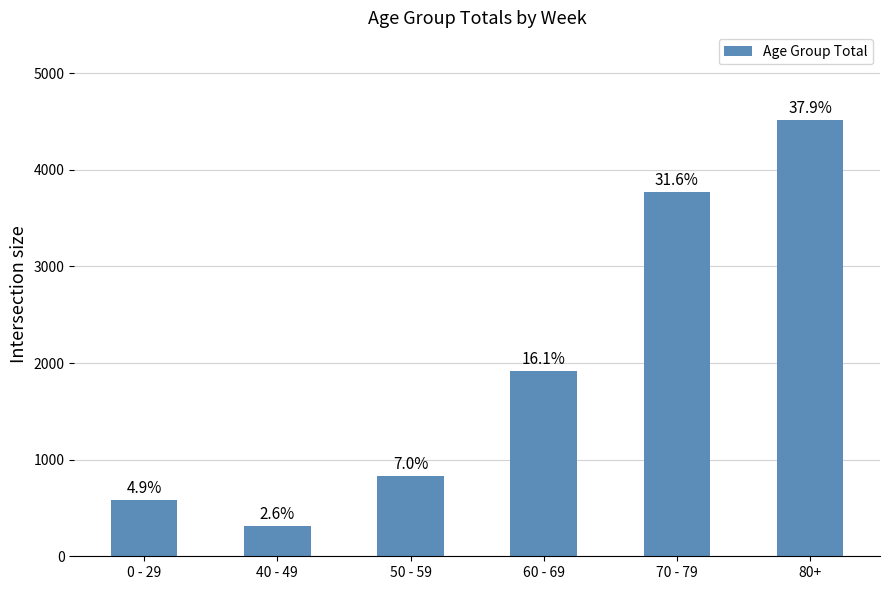

How many bars are there in total?

6